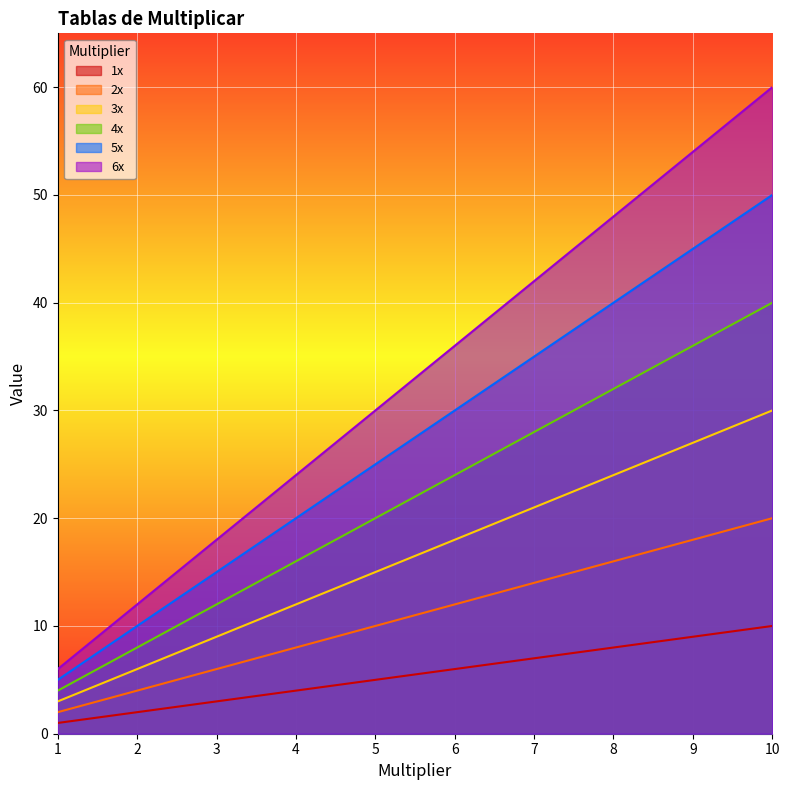

At which category is the sum across all series the highest?

10